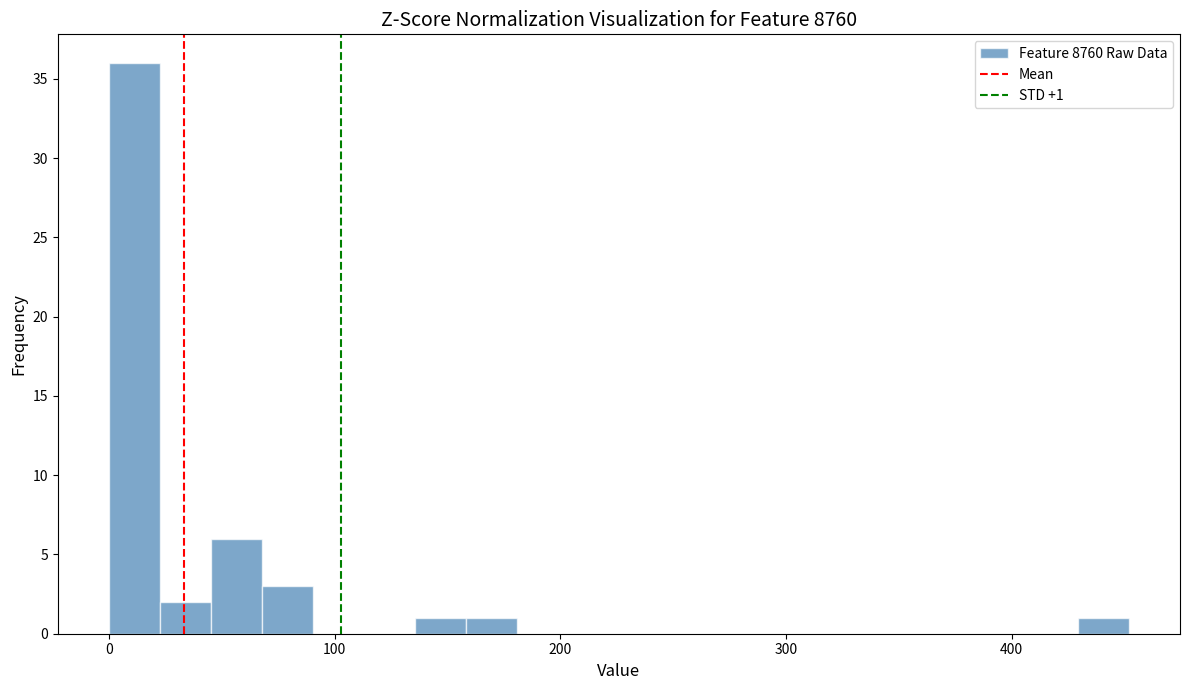

Around what value on the x-axis is the tallest bar? Give the approximate position of its centre, as read against the axis.

10